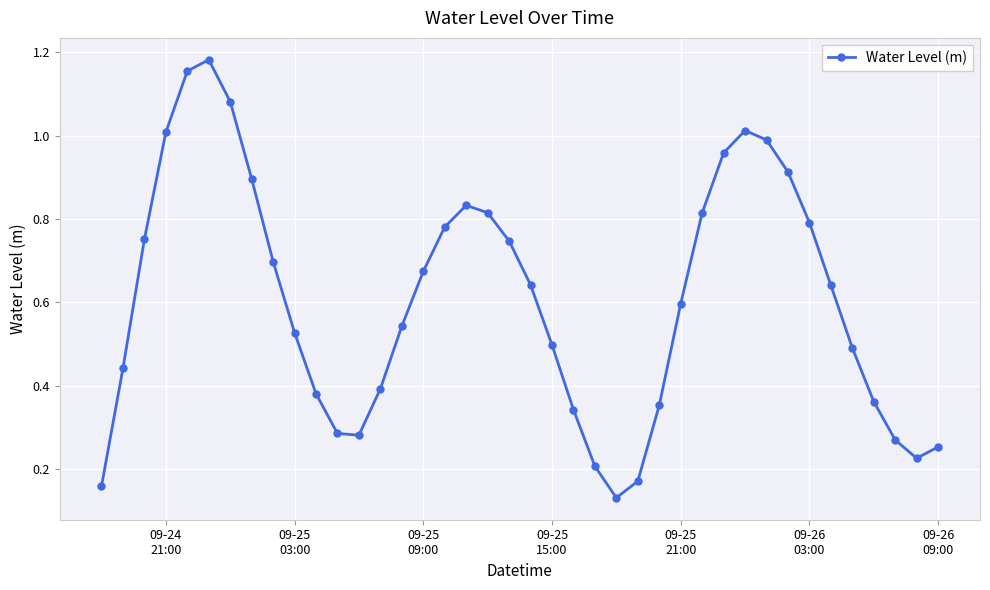

What is the sum of all values?

24.3